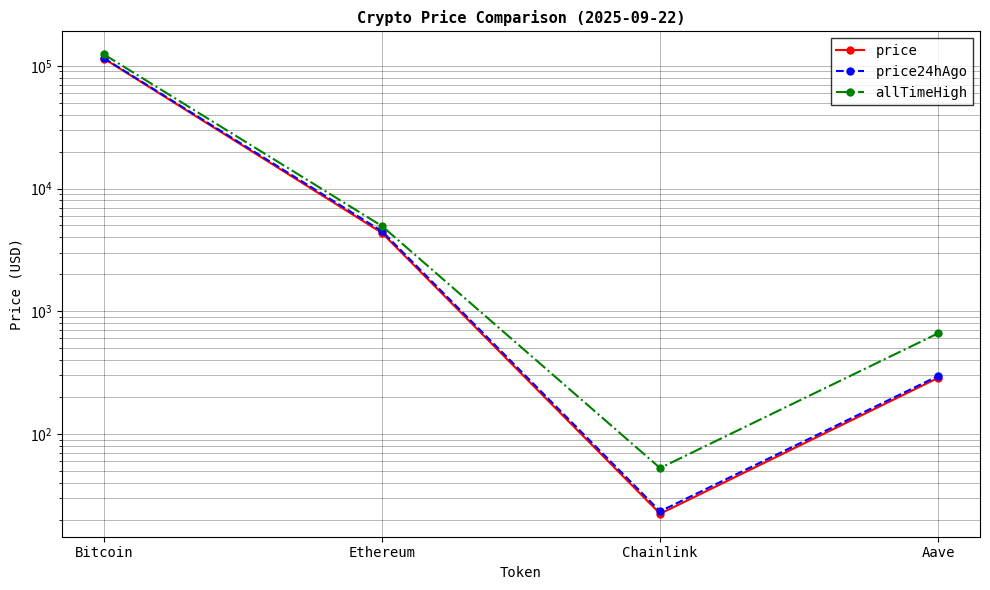

What is the approximate value of allTimeHigh at Ethereum?

4946.1